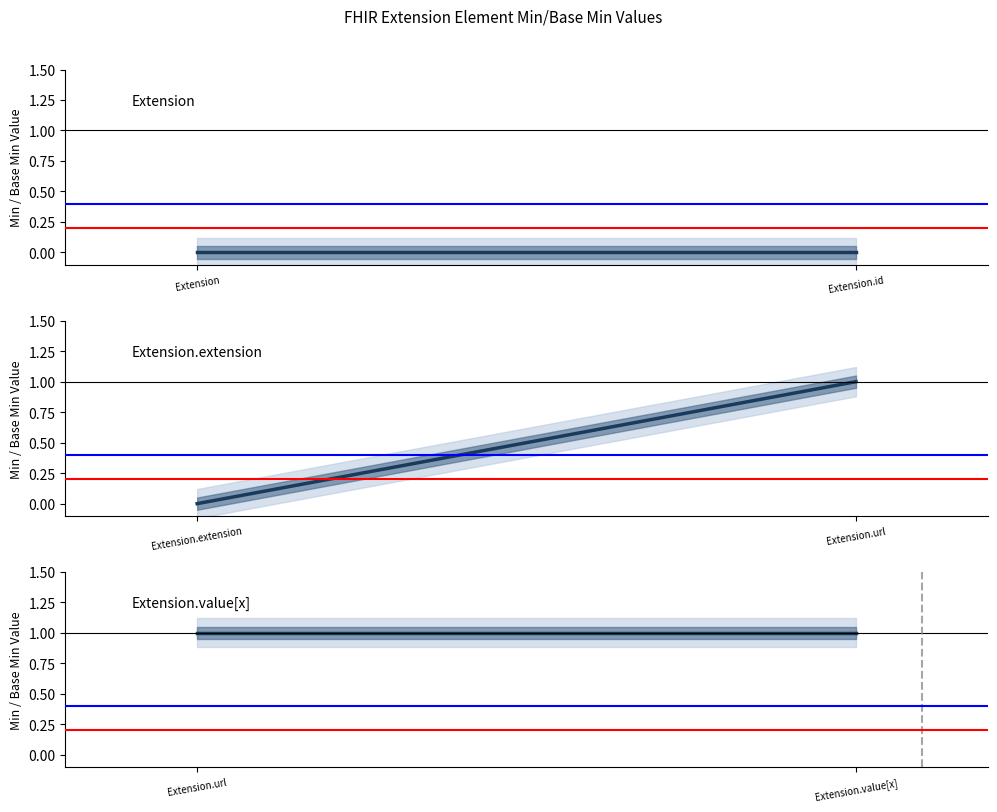

What is the sum of the Base Min values at Extension.id and Extension.url?

1